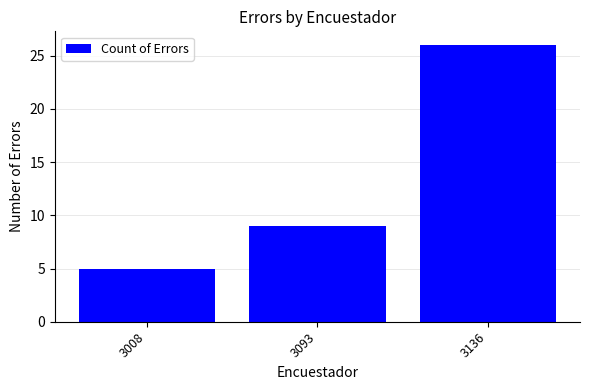

Is it true that the value at 3093 is 9?

True